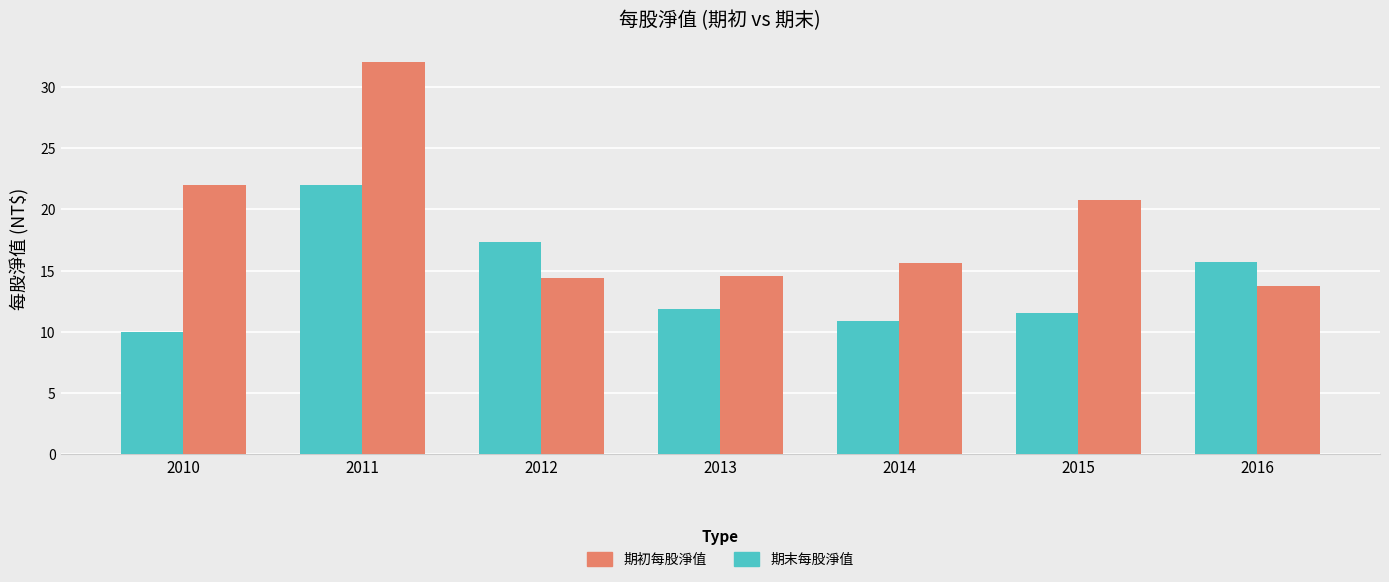

Which category has the lowest value in the 期末每股淨值 series?

2016